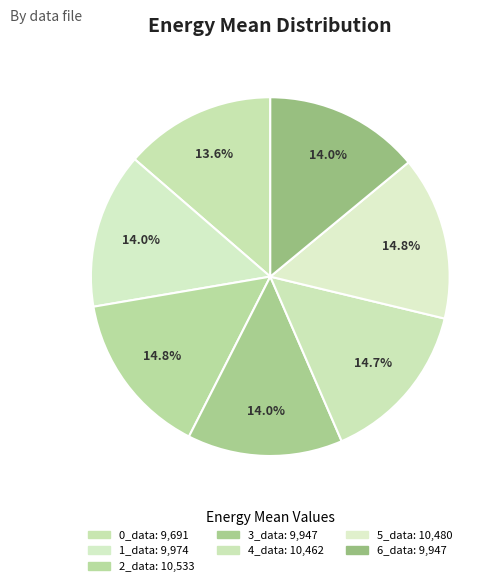

Between 5_data and 4_data, which is larger?

5_data